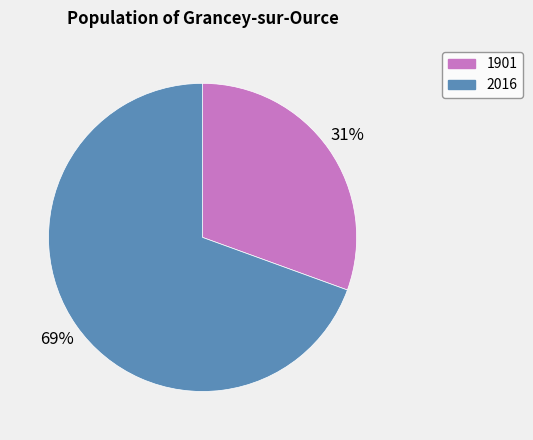

Is the sum of 2016 and 1901 greater than half?

Yes